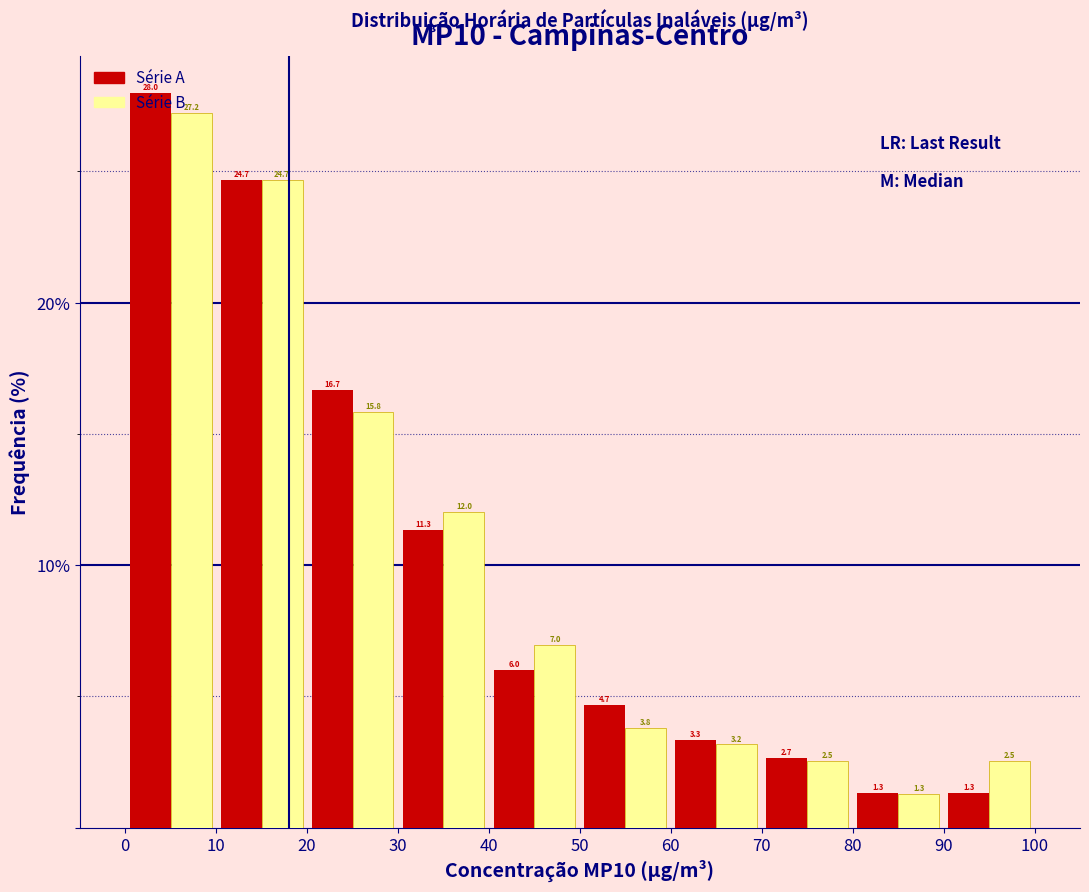

What is the height of the Série A bar covering 60 to 70 on the x-axis?

3.3